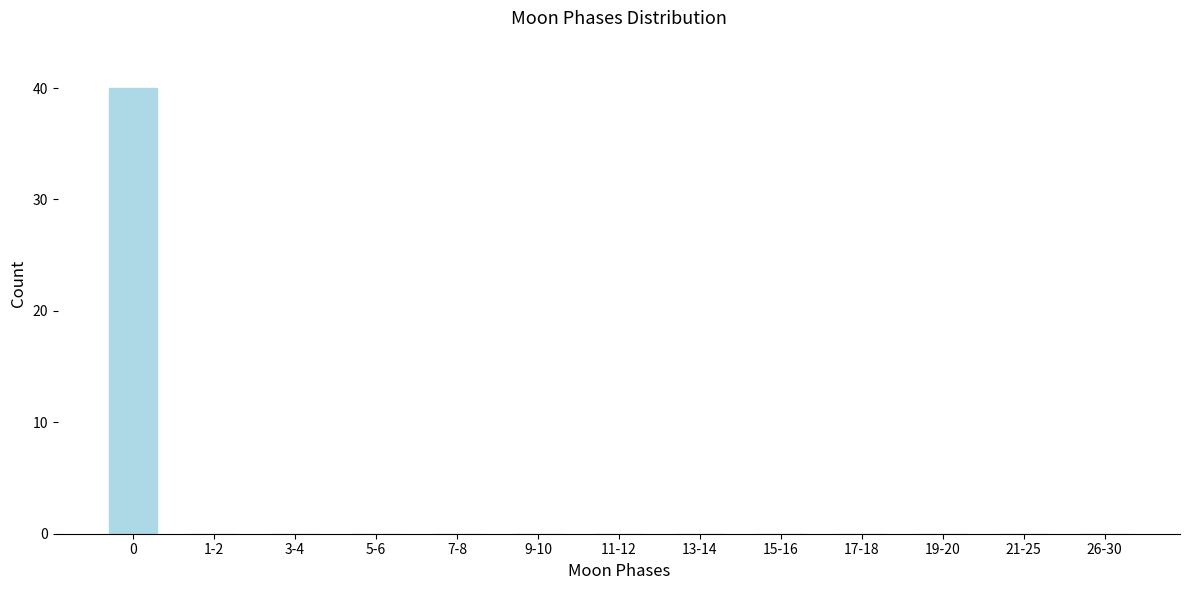

Reading left to right, extract all data points from this chart.

0=40	1-2=0	3-4=0	5-6=0	7-8=0	9-10=0	11-12=0	13-14=0	15-16=0	17-18=0	19-20=0	21-25=0	26-30=0